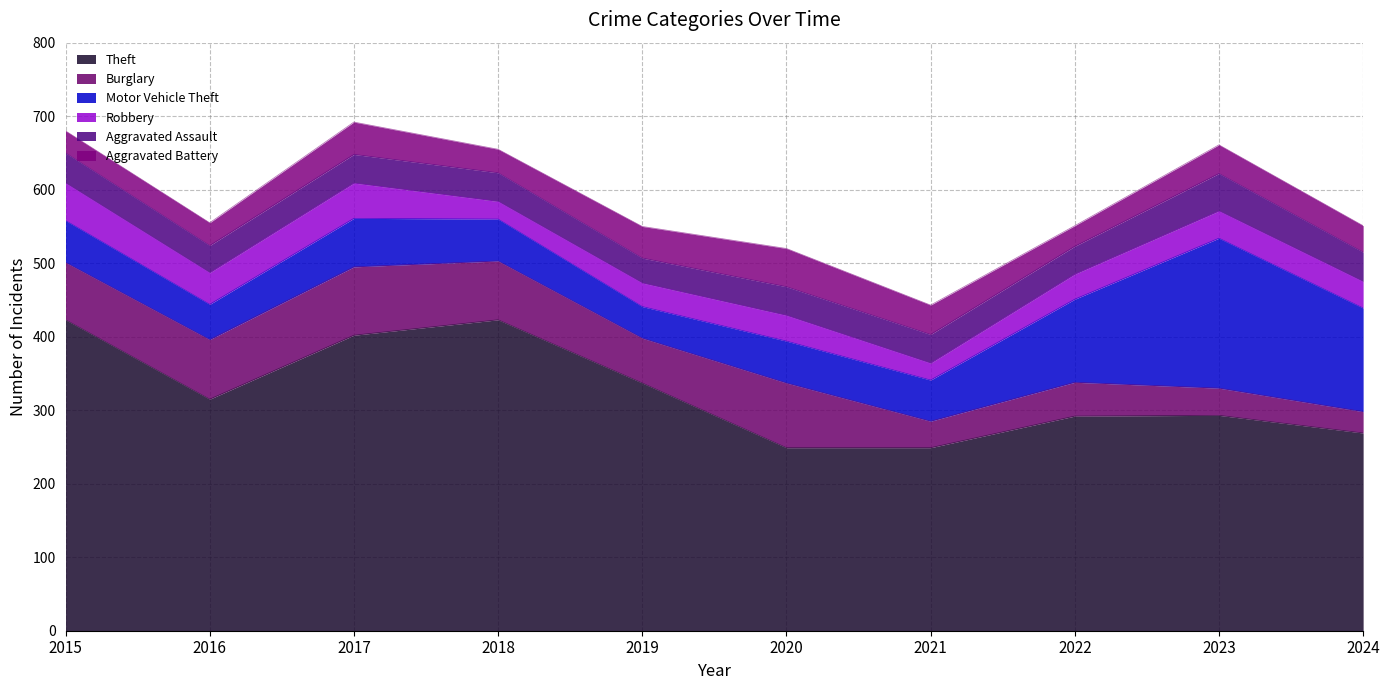

True or false: Burglary and Theft intersect in this chart.

False